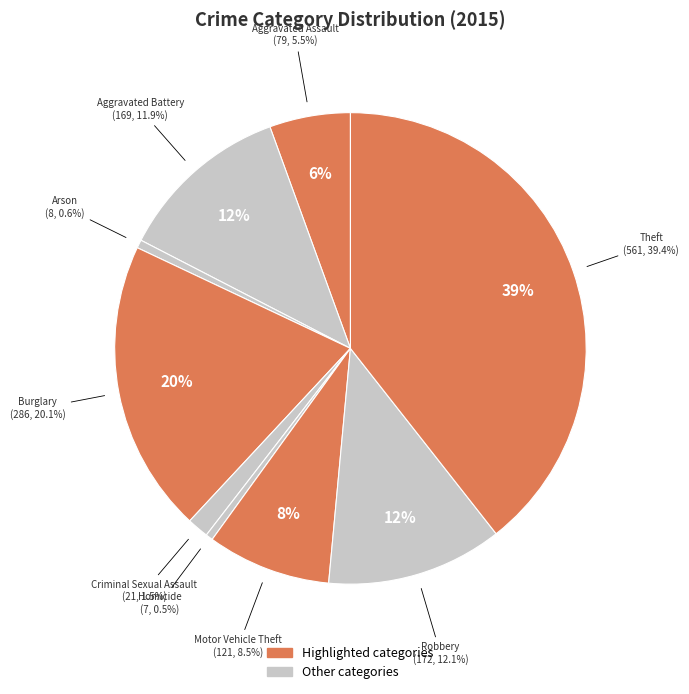

Is it true that Theft is 39% of the pie?

True